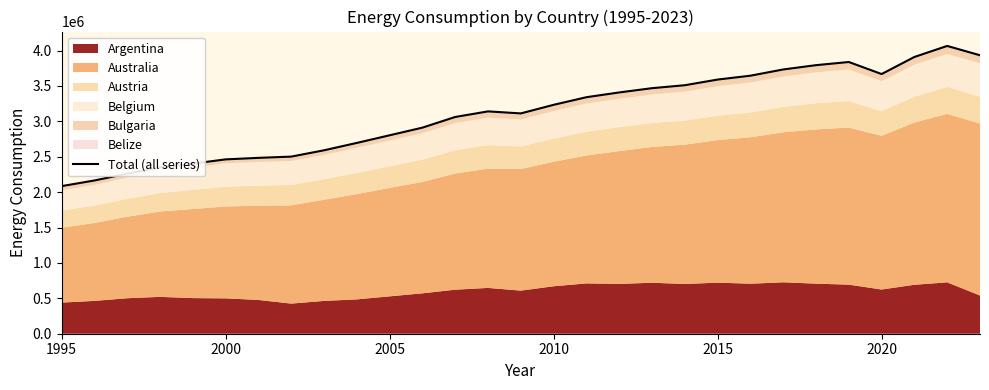

The chart shows a value of 5402195.3 at 17. True or false?

False